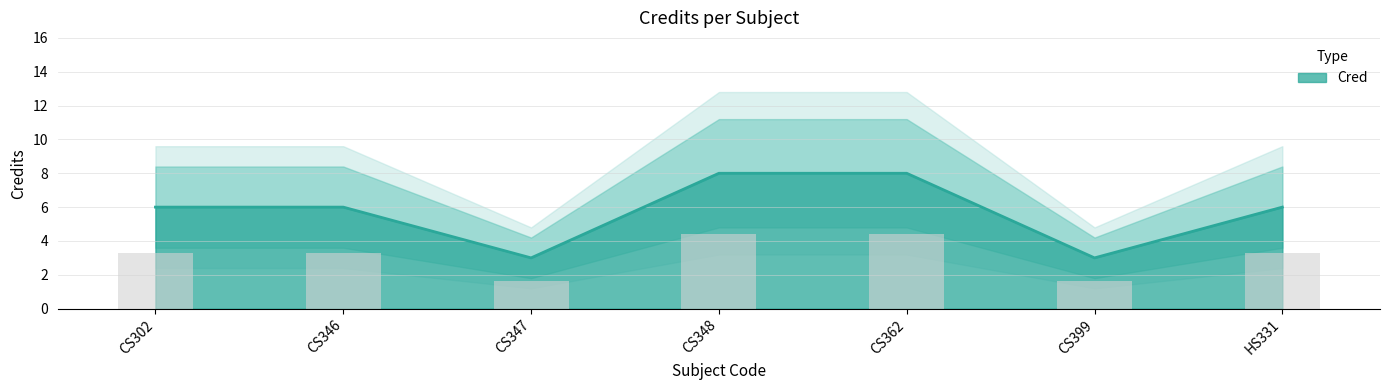

Reading left to right, extract all data points from this chart.

6	6	3	8	8	3	6